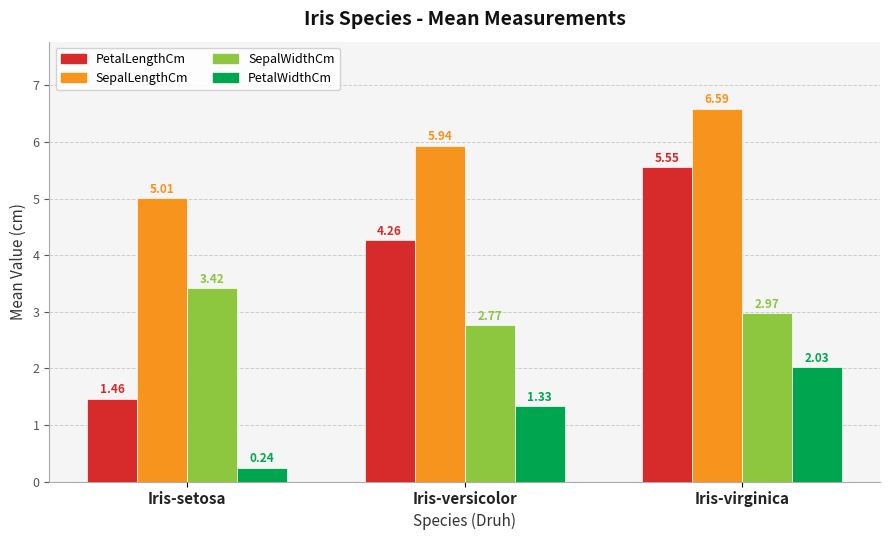

What is the difference between the PetalWidthCm values at Iris-versicolor and Iris-virginica?

0.7